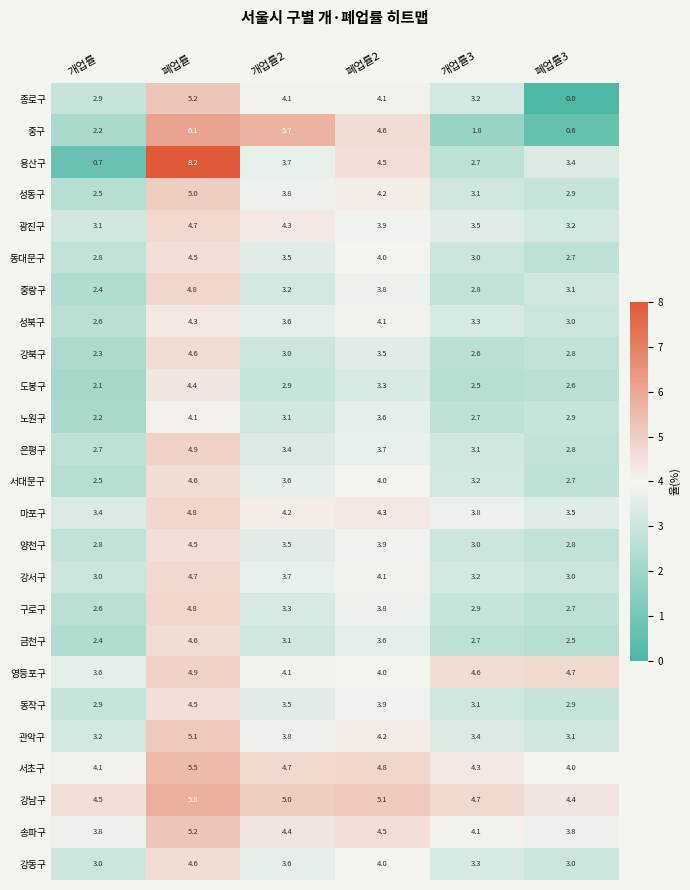

At which category does the chart reach its minimum across all series?

폐업률3